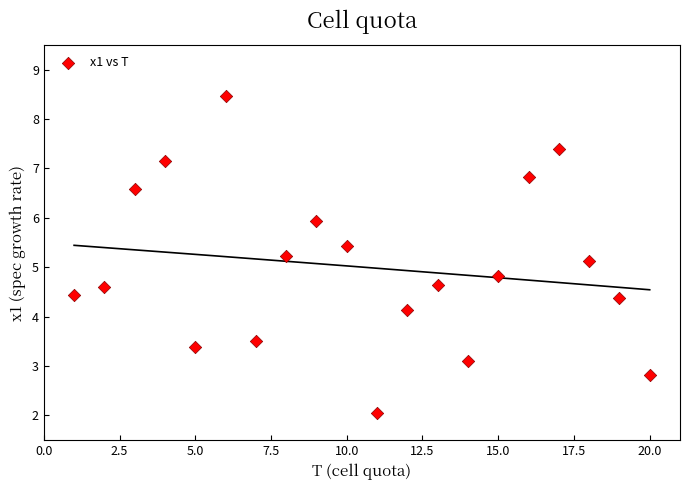

What is the range of X values (max minus min)?

19.0